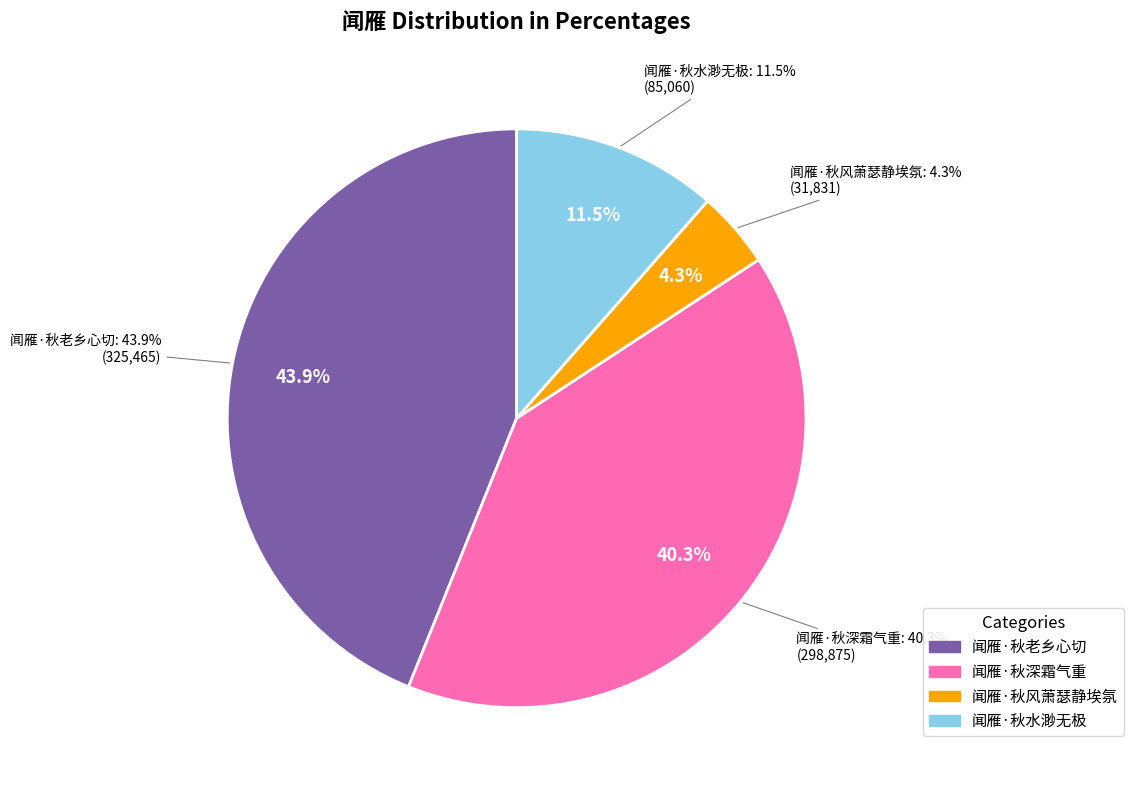

Between 闻雁·秋深霜气重 and 闻雁·秋老乡心切, which is larger?

闻雁·秋老乡心切